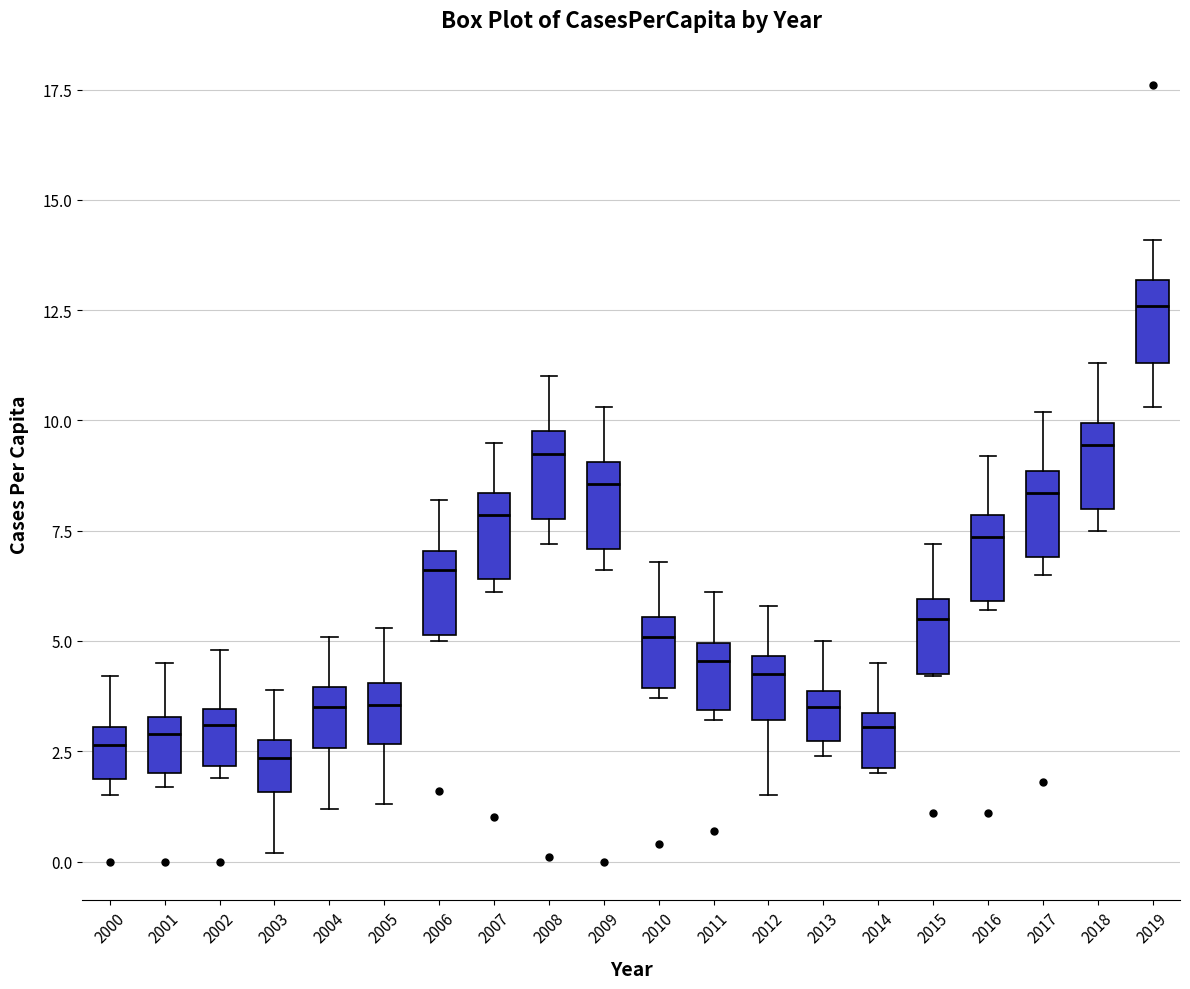

Reading left to right, read every box against the y-axis: the position of its median line, the range the box covers, and the ends of its whiskers. The values are not printed on the chart, so give them approximately, as read against the axis.

2000: median 2.5, box 2.0 to 3.0, whiskers 1.5 to 4.0
2001: median 3.0, box 2.0 to 3.5, whiskers 1.5 to 4.5
2002: median 3.0, box 2.0 to 3.5, whiskers 2.0 (just below the box's lower edge) to 5.0
2003: median 2.5, box 1.5 to 3.0, whiskers 0.0 to 4.0
2004: median 3.5, box 2.5 to 4.0, whiskers 1.0 to 5.0
2005: median 3.5, box 2.5 to 4.0, whiskers 1.5 to 5.5
2006: median 6.5, box 5.0 to 7.0, whiskers 5.0 to 8.0
2007: median 8.0, box 6.5 to 8.5, whiskers 6.0 to 9.5
2008: median 9.5, box 8.0 to 10.0, whiskers 7.0 to 11.0
2009: median 8.5, box 7.0 to 9.0, whiskers 6.5 to 10.5
2010: median 5.0, box 4.0 to 5.5, whiskers 3.5 to 7.0
2011: median 4.5, box 3.5 to 5.0, whiskers 3.0 to 6.0
2012: median 4.5 (just below the box's upper edge), box 3.0 to 4.5, whiskers 1.5 to 6.0
2013: median 3.5, box 2.5 to 4.0, whiskers 2.5 (just below the box's lower edge) to 5.0
2014: median 3.0, box 2.0 to 3.5, whiskers 2.0 to 4.5
2015: median 5.5, box 4.5 to 6.0, whiskers 4.0 to 7.0
2016: median 7.5, box 6.0 to 8.0, whiskers 5.5 to 9.0
2017: median 8.5, box 7.0 to 9.0, whiskers 6.5 to 10.0
2018: median 9.5, box 8.0 to 10.0, whiskers 7.5 to 11.5
2019: median 12.5, box 11.5 to 13.0, whiskers 10.5 to 14.0